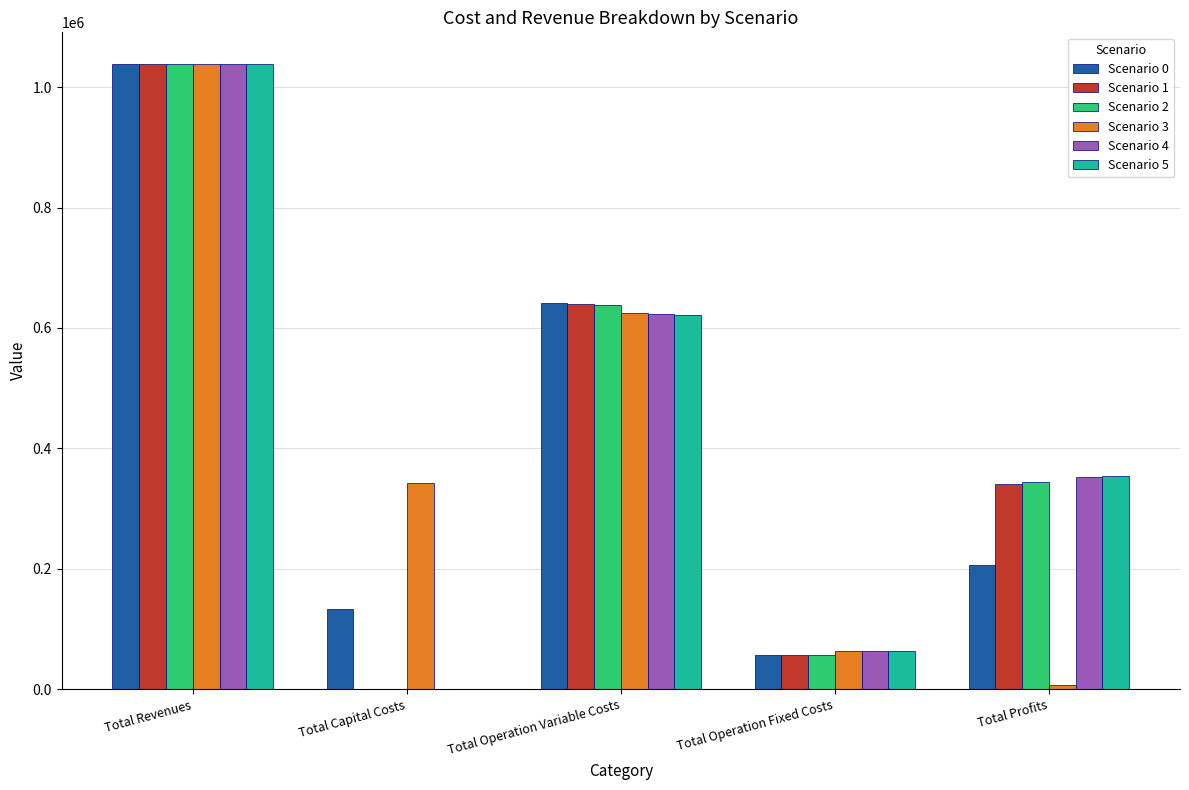

What are all the series names shown in the legend?

Scenario 0, Scenario 1, Scenario 2, Scenario 3, Scenario 4, Scenario 5